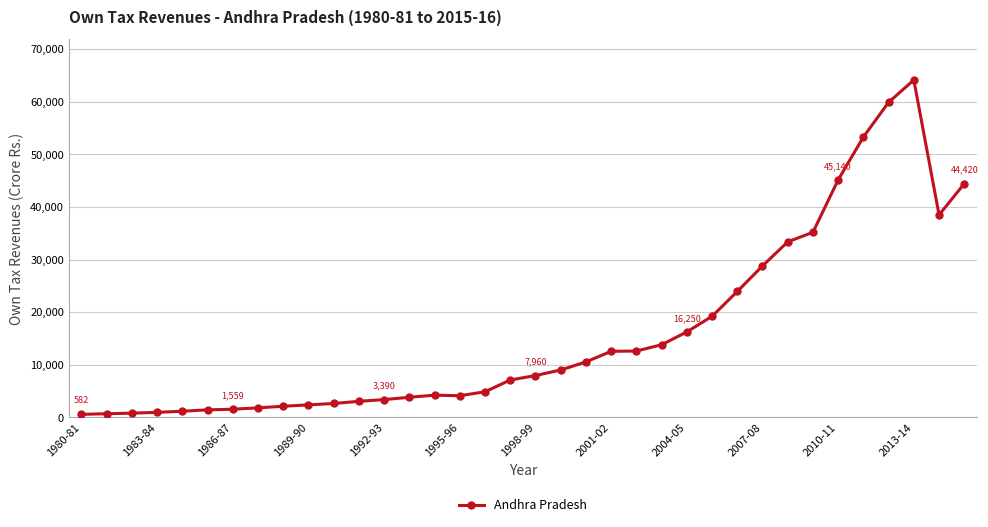

What is the average value?

15983